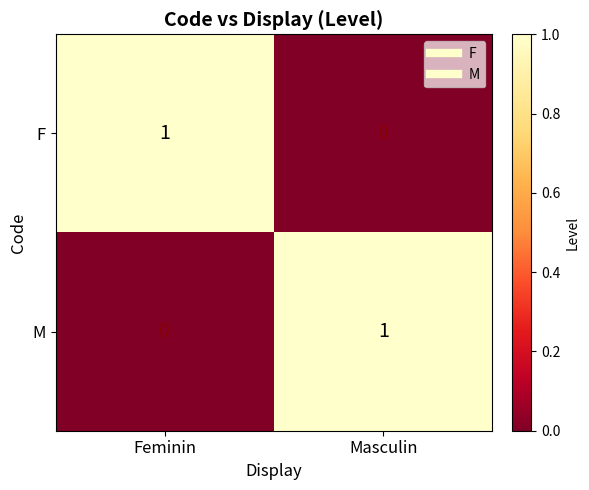

True or false: F has a value of 1 at Feminin.

True